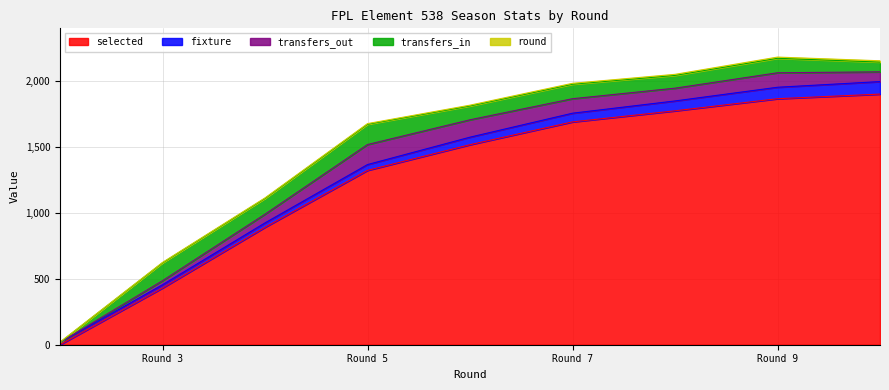

Is it true that transfers_in equals 49 at 10?

False